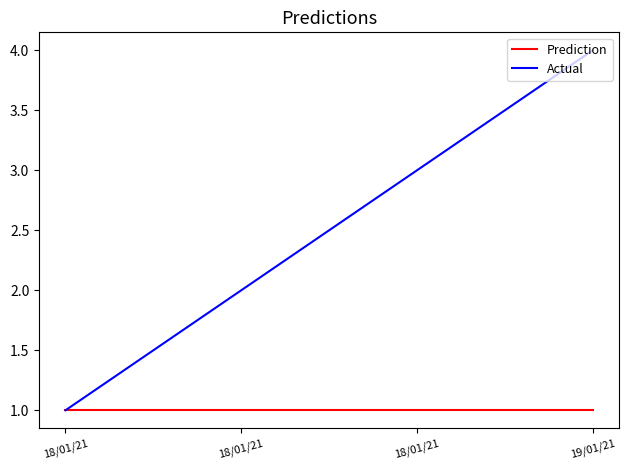

What is the value of the Actual point at the 1st from the left?

1